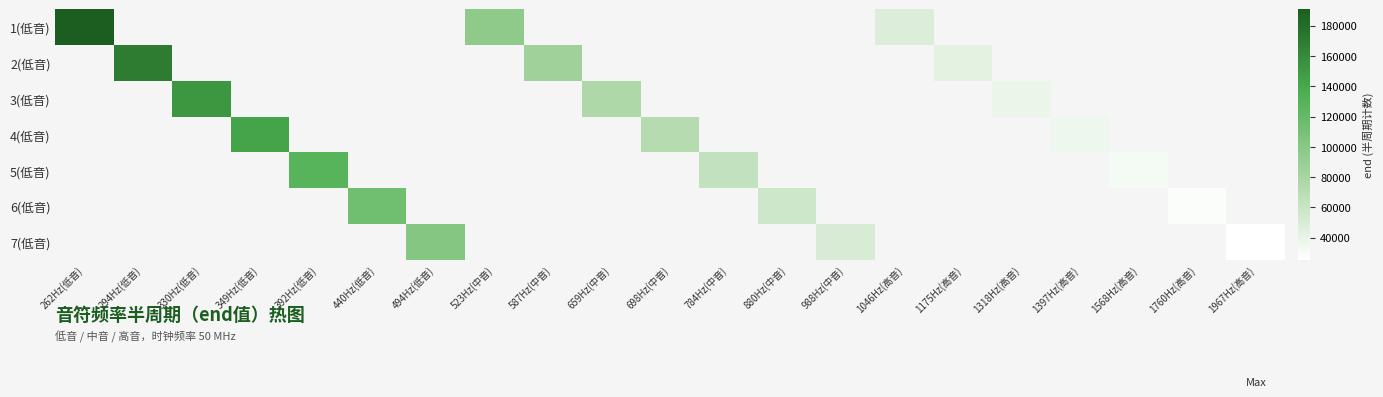

Rank the series by their average value, from highest to lowest.

1(低音), 2(低音), 3(低音), 4(低音), 5(低音), 6(低音), 7(低音)